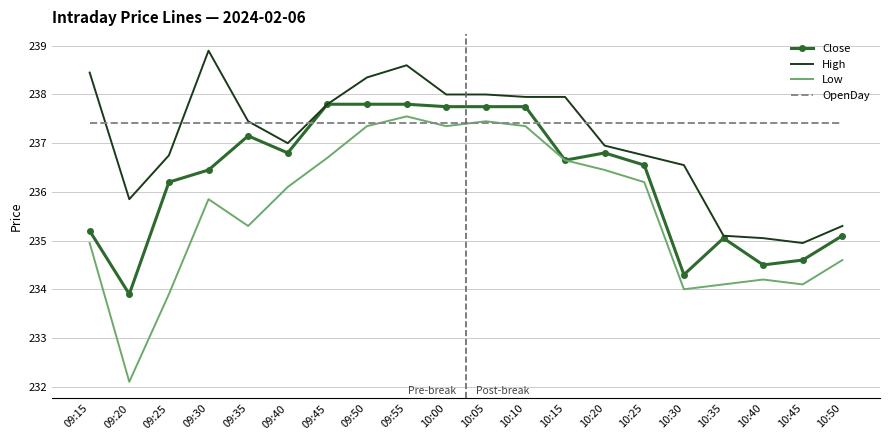

What is the total value across all series at 09:25?

944.3